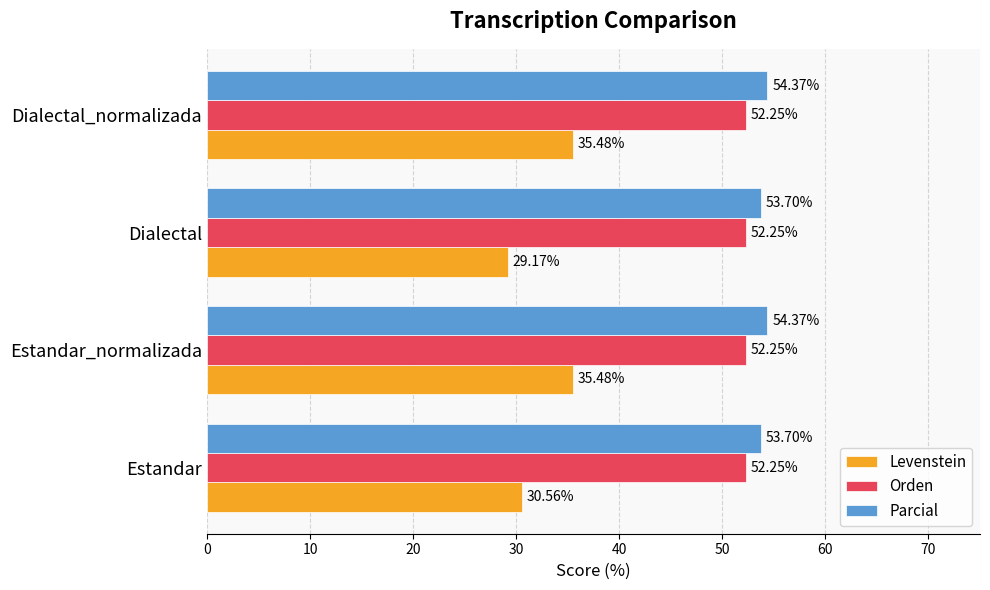

At how many categories does at least one series exceed 38?

4